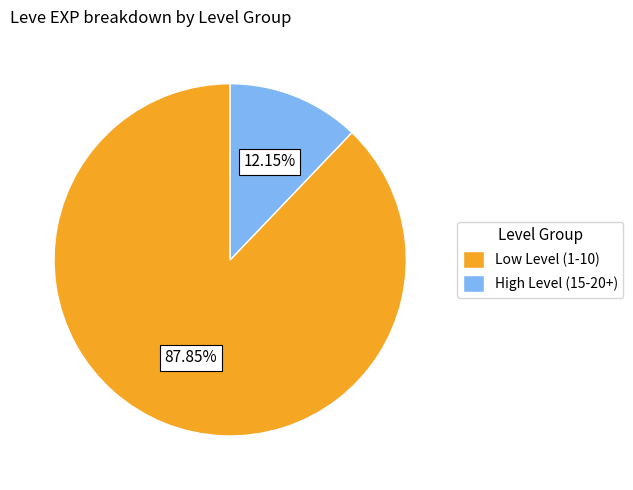

Which category accounts for the majority?

Low Level (1-10)